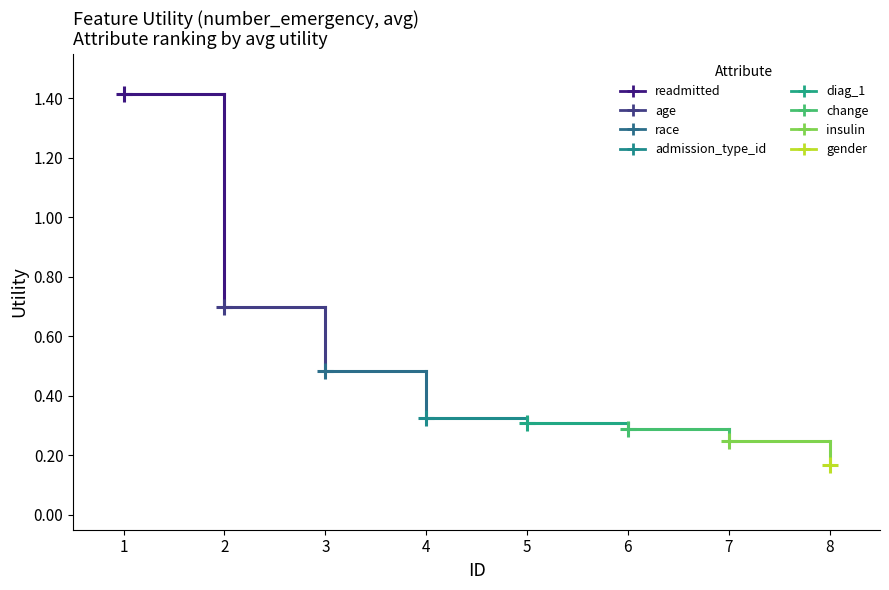

What is the change in value from 2 to 3?

-0.2